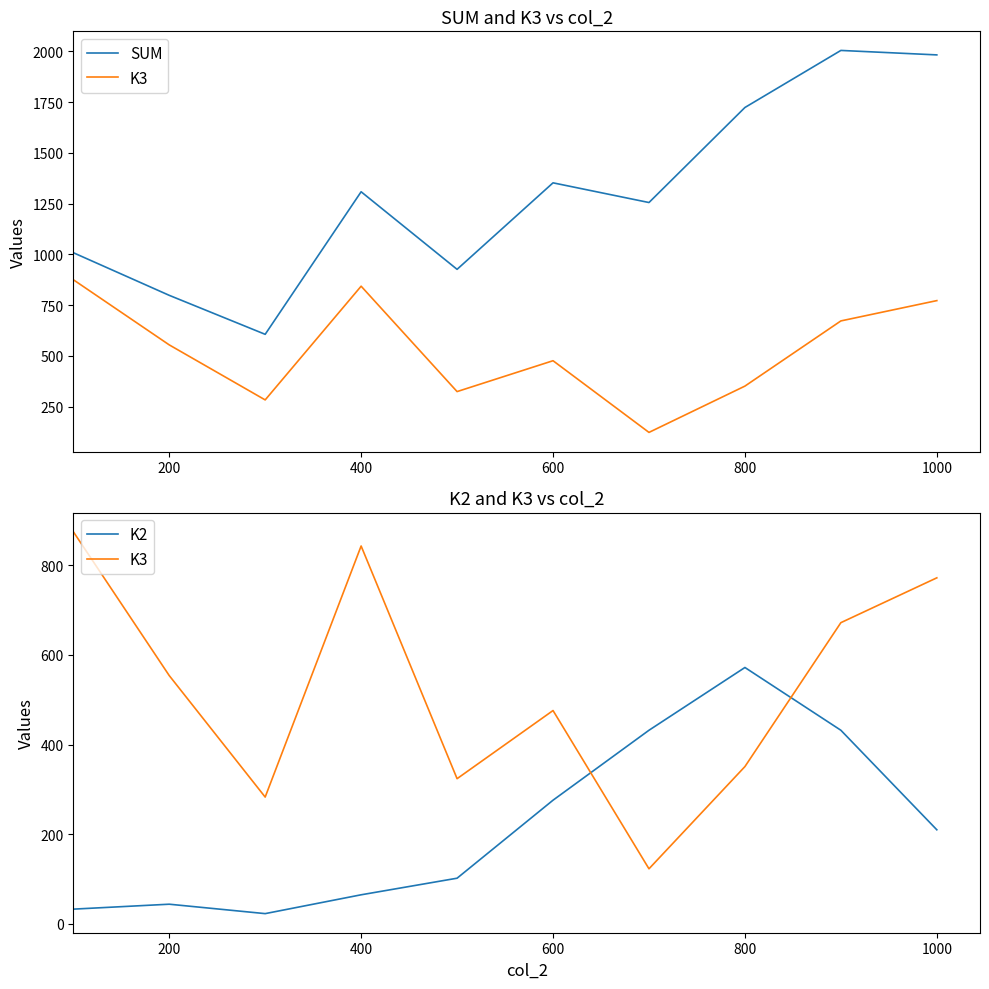

Is it true that K3 equals 554 at 200?

True